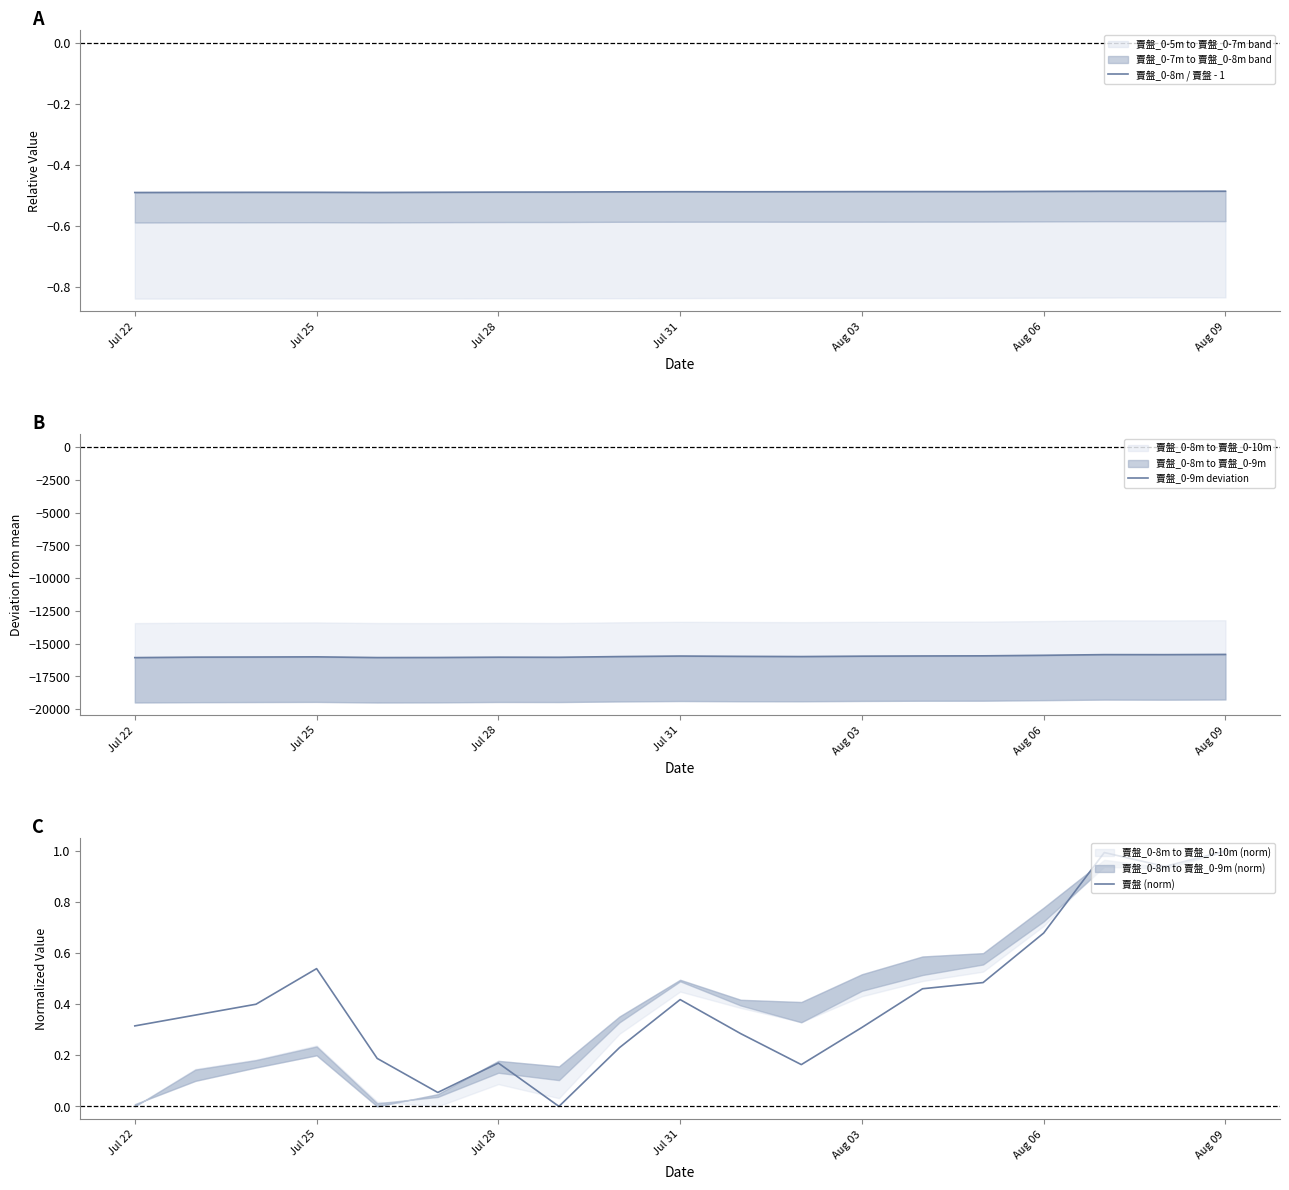

Which series has the largest total across all categories?

賣盤 (norm)